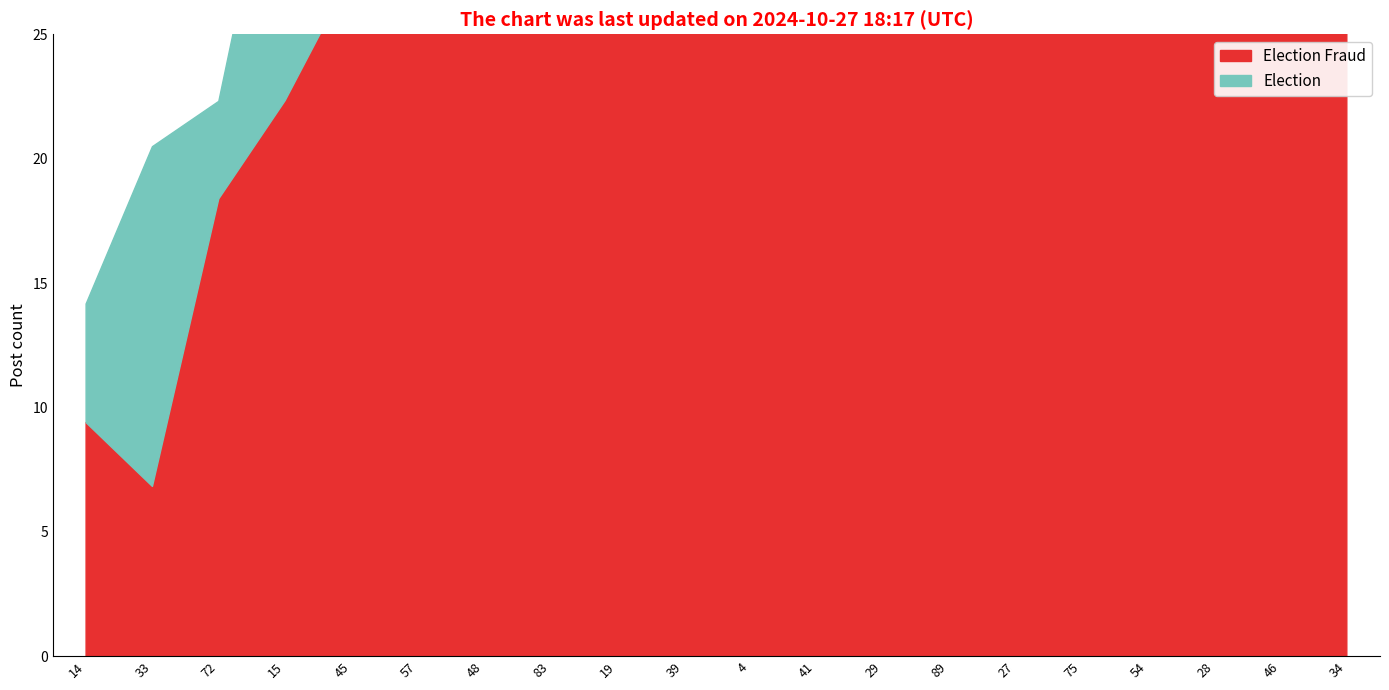

Rank the series by their maximum value, from highest to lowest.

Points:0, Points:1